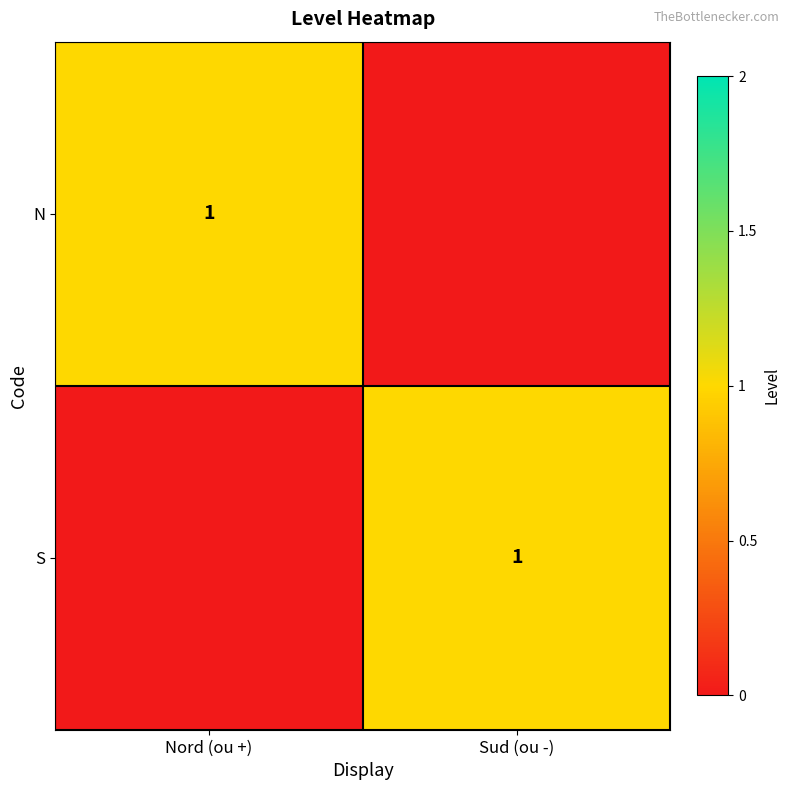

The S series shows 0 at Sud (ou -). True or false?

False